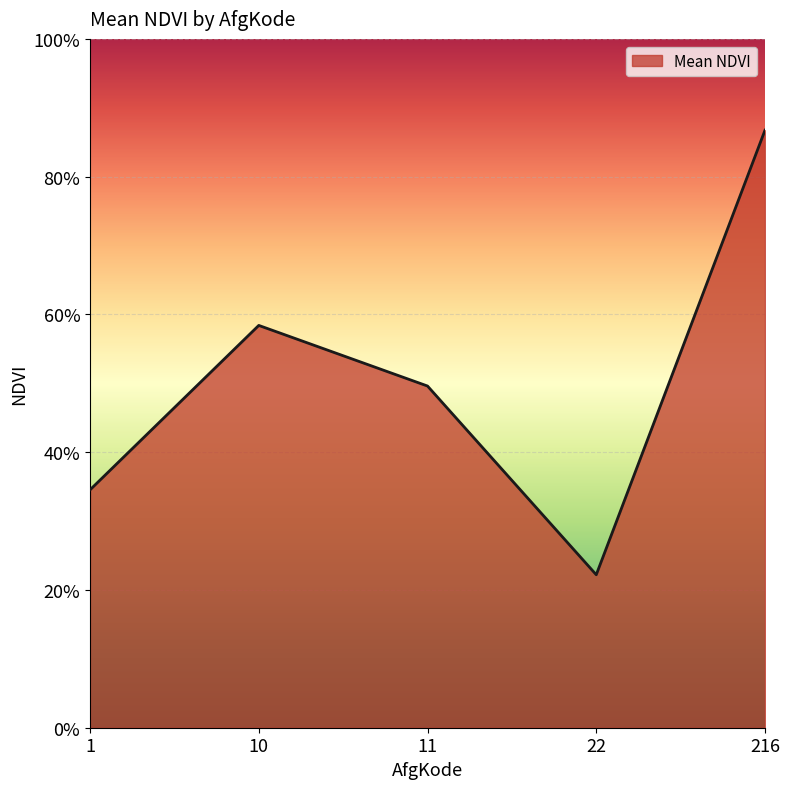

What is the difference between the maximum and minimum values?

0.6